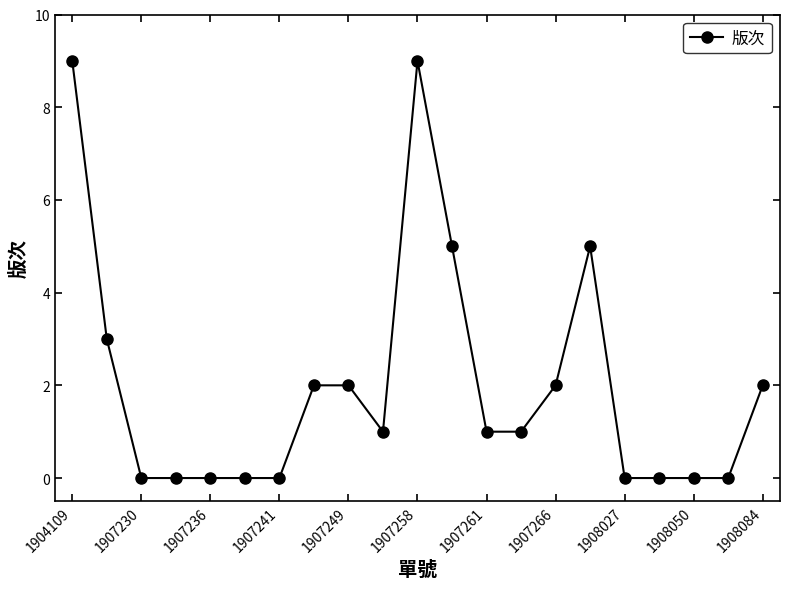

What is the difference between the maximum and minimum values?

9